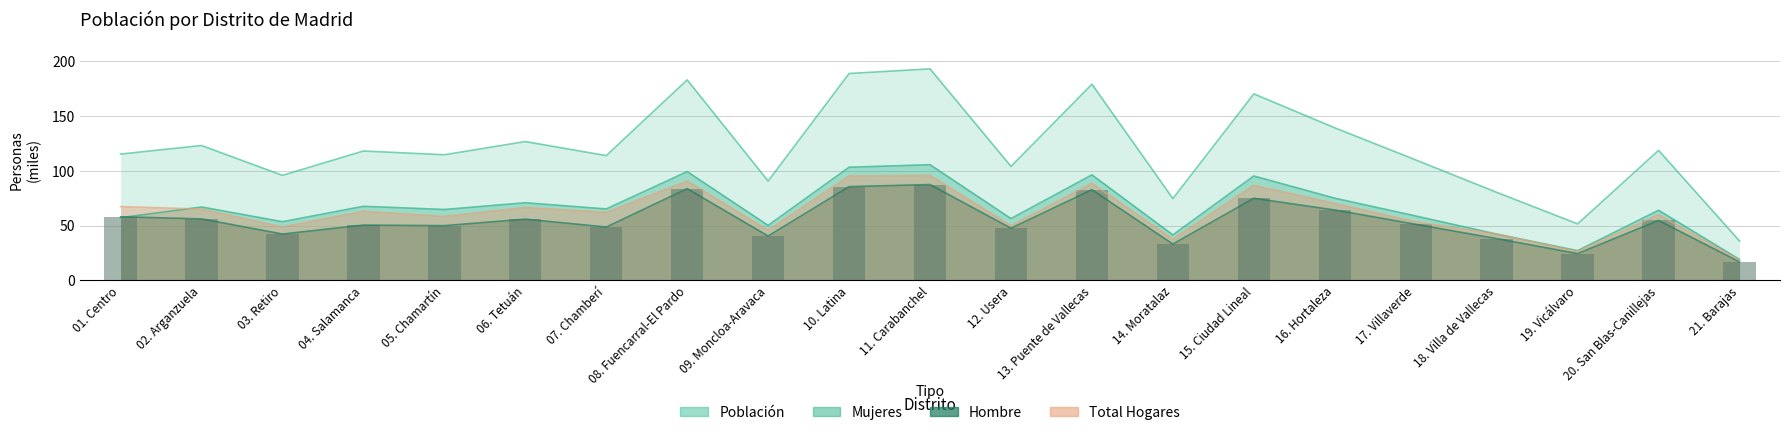

Are the bars horizontal?

No